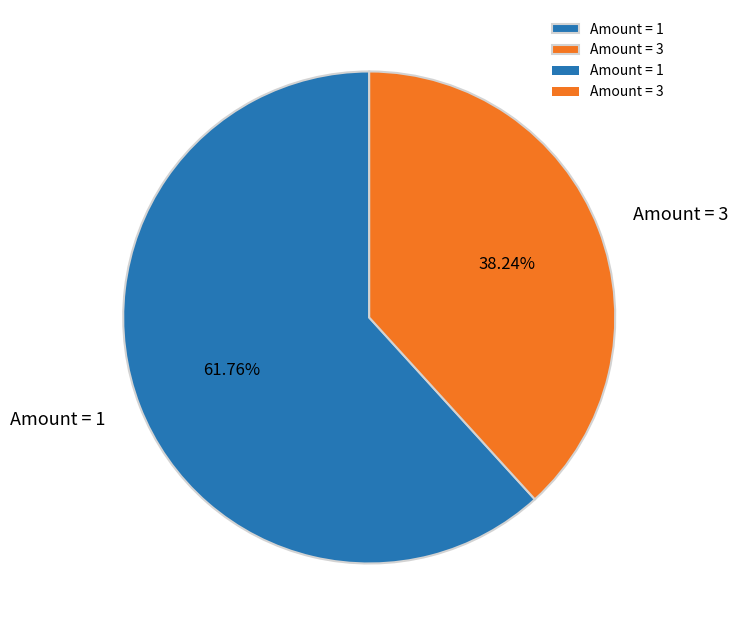

How many segments does this pie chart have?

2